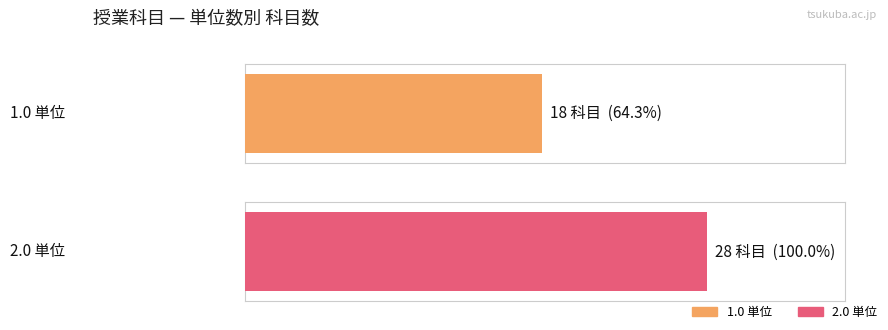

Approximately how many times larger is the value at 1.0 単位 compared to 2.0 単位?

0.6